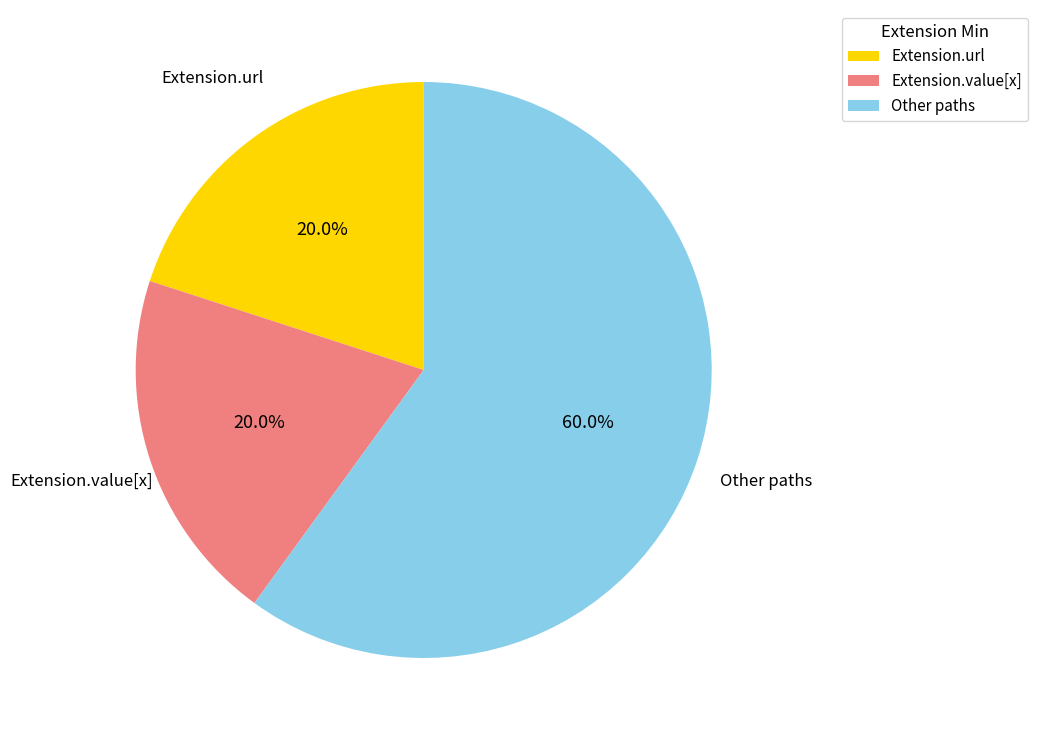

Is there any slice that represents more than half of the pie?

Yes